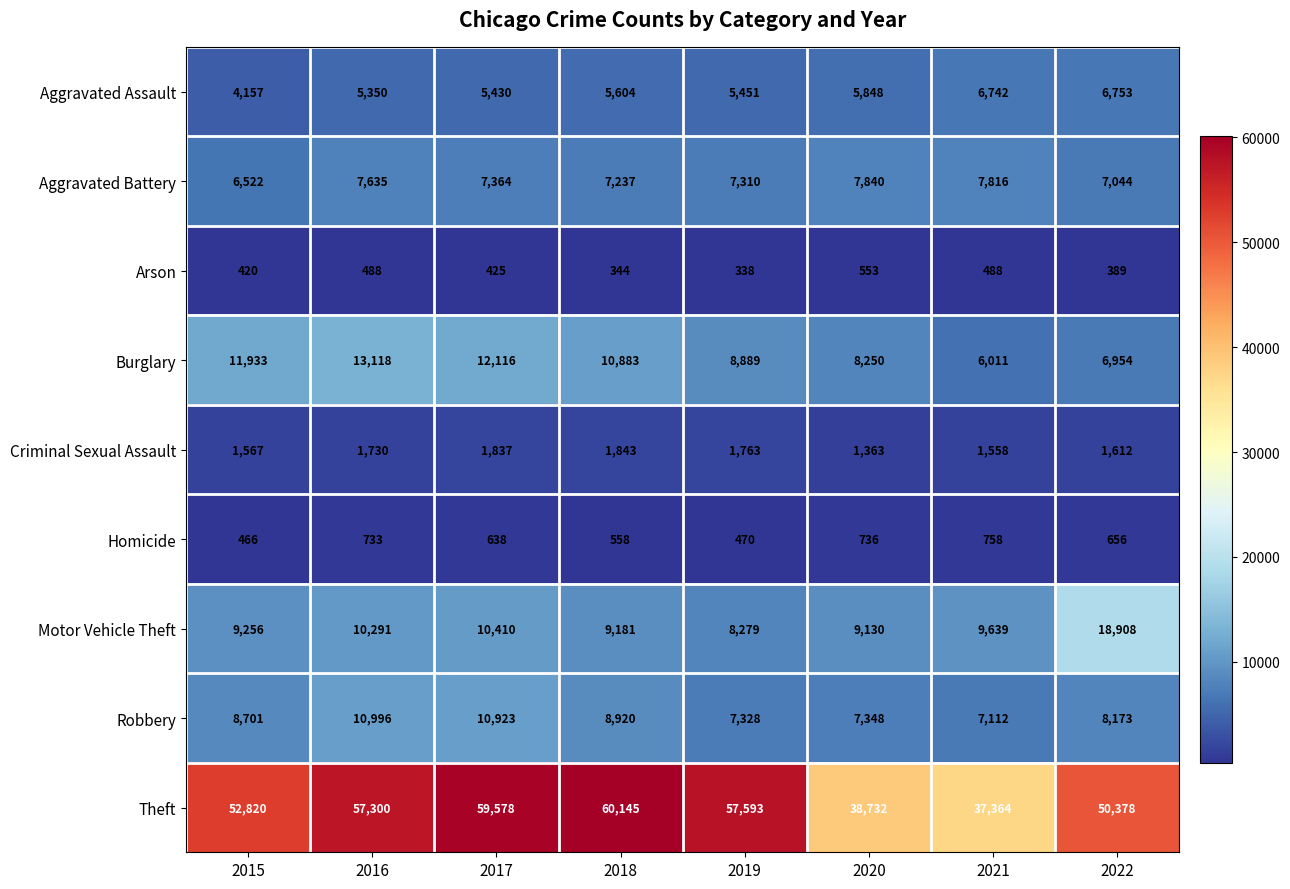

Is it true that Aggravated Battery equals 11080 at 2017?

False